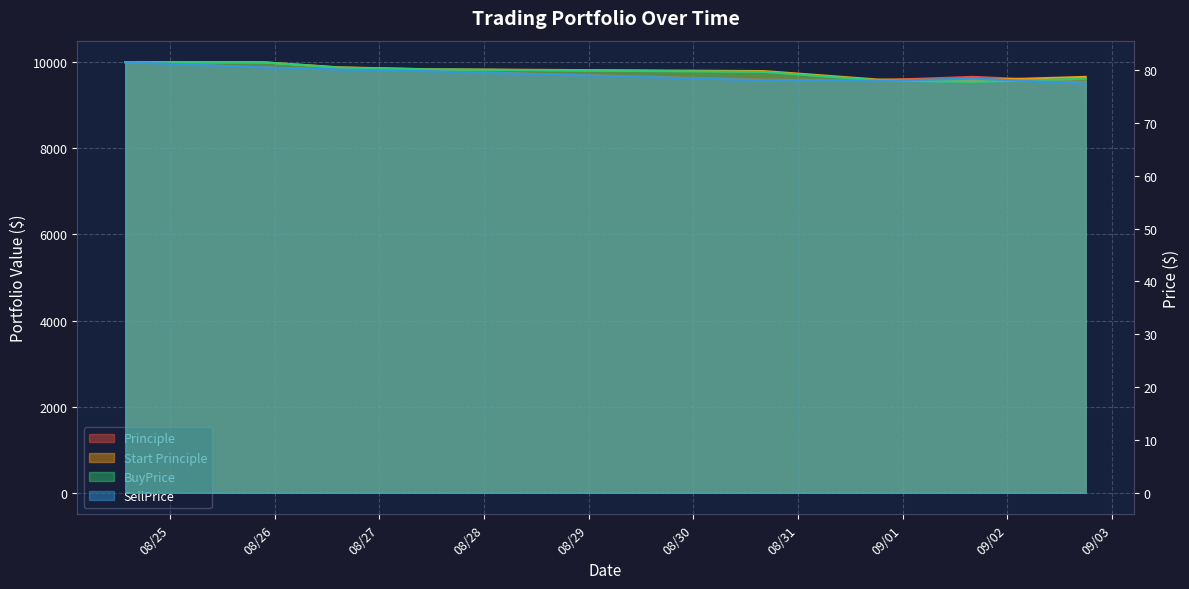

How many lines are shown in the chart?

4